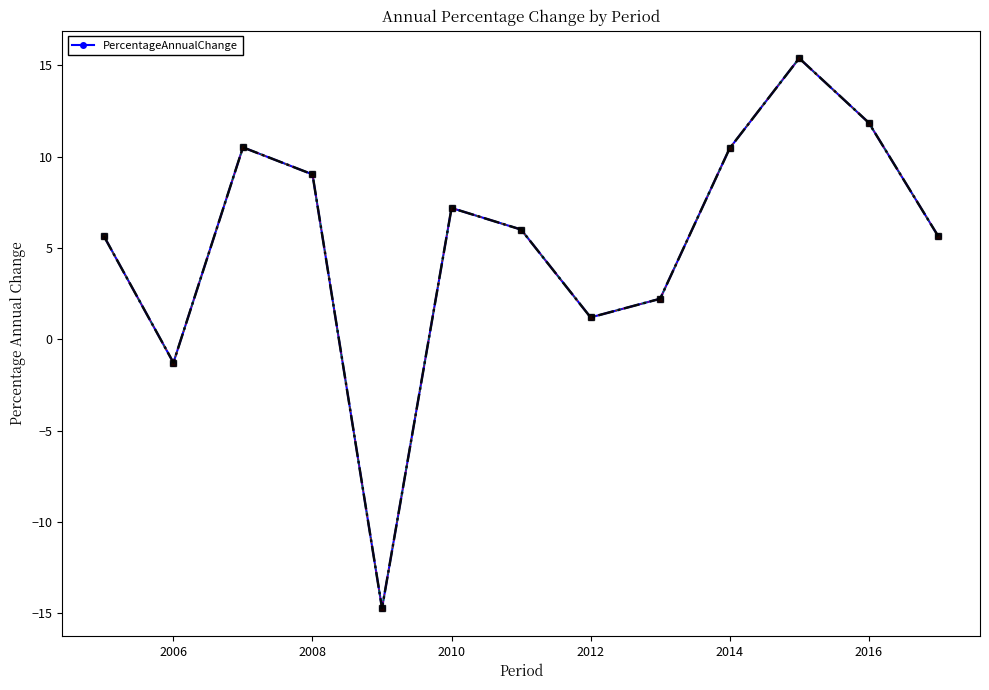

How many interior local valleys (lower than both neighbors) does the data have?

3